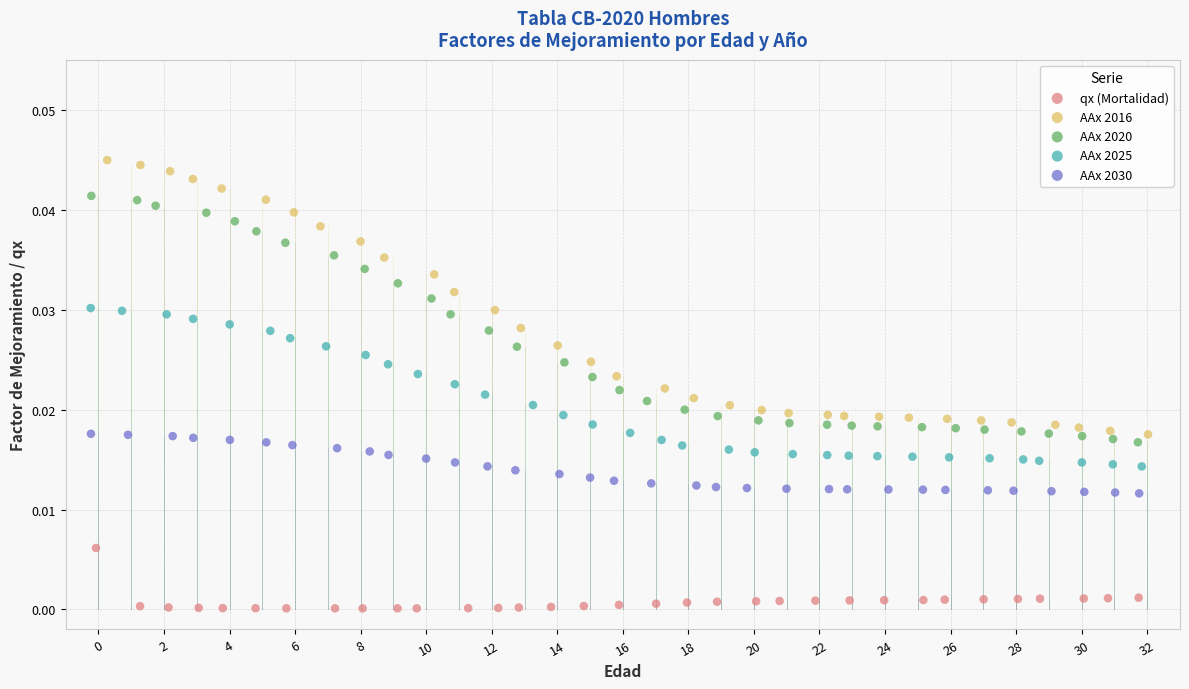

Which series contains the highest Y value?

AAx 2016